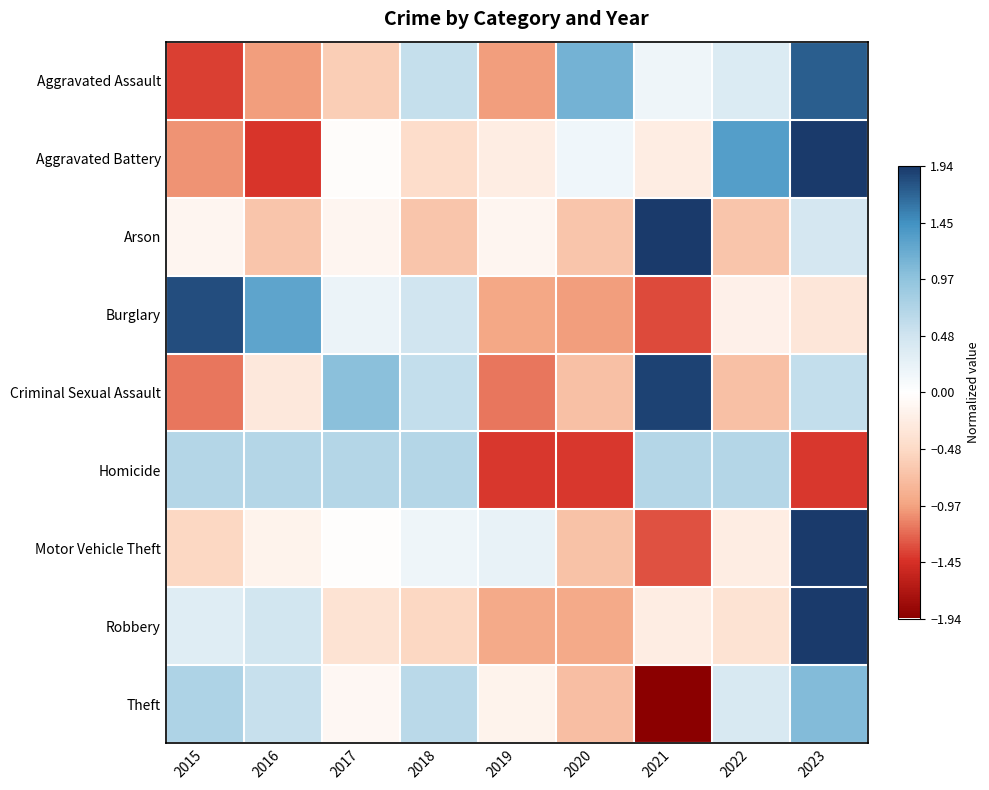

Which series changed the most between 2021 and 2023?

Motor Vehicle Theft